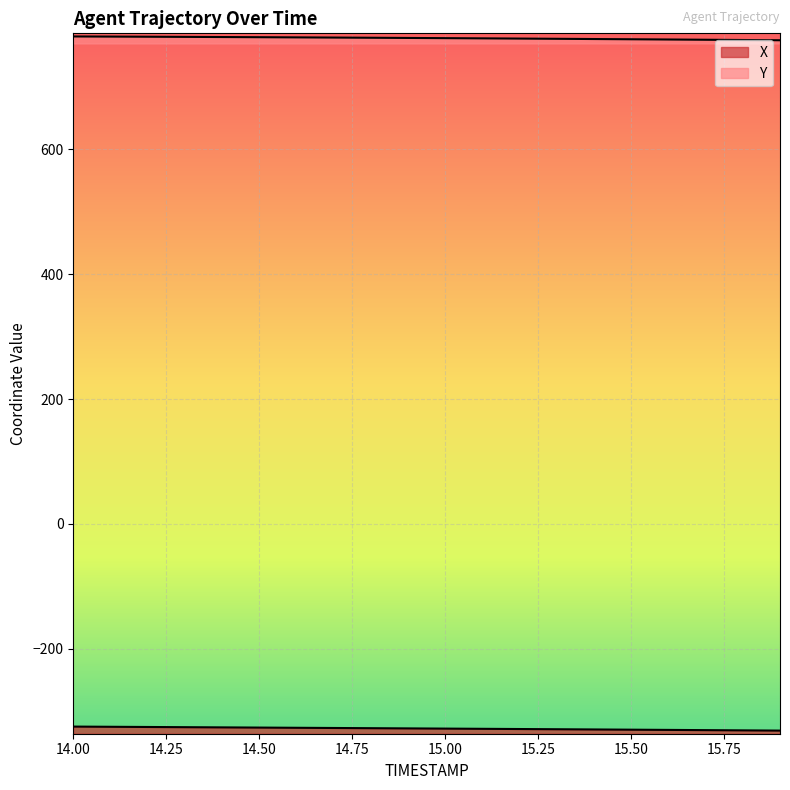

True or false: X has more than 1 points higher than both neighbors.

False